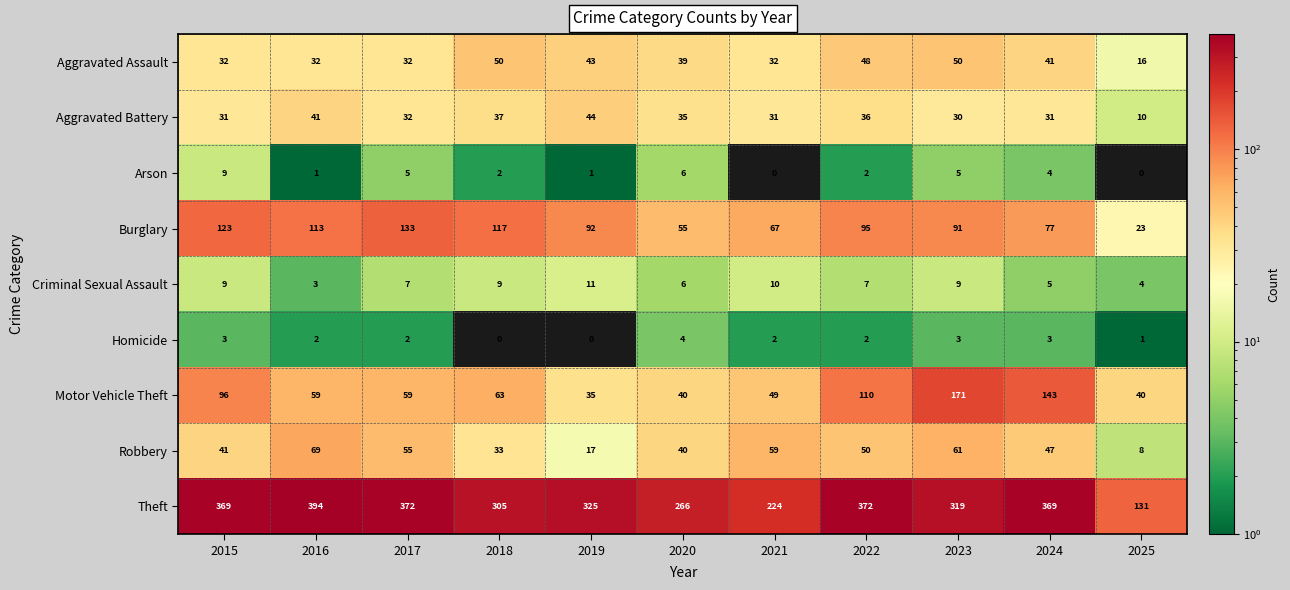

At which category is the sum across all series the highest?

2023